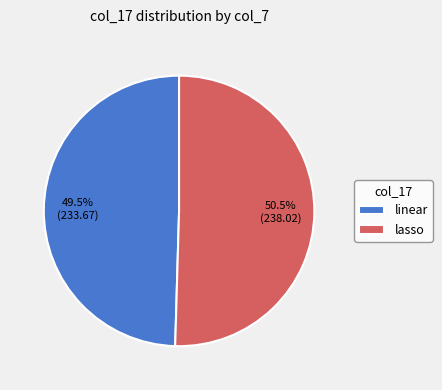

Which slice is the smallest?

linear